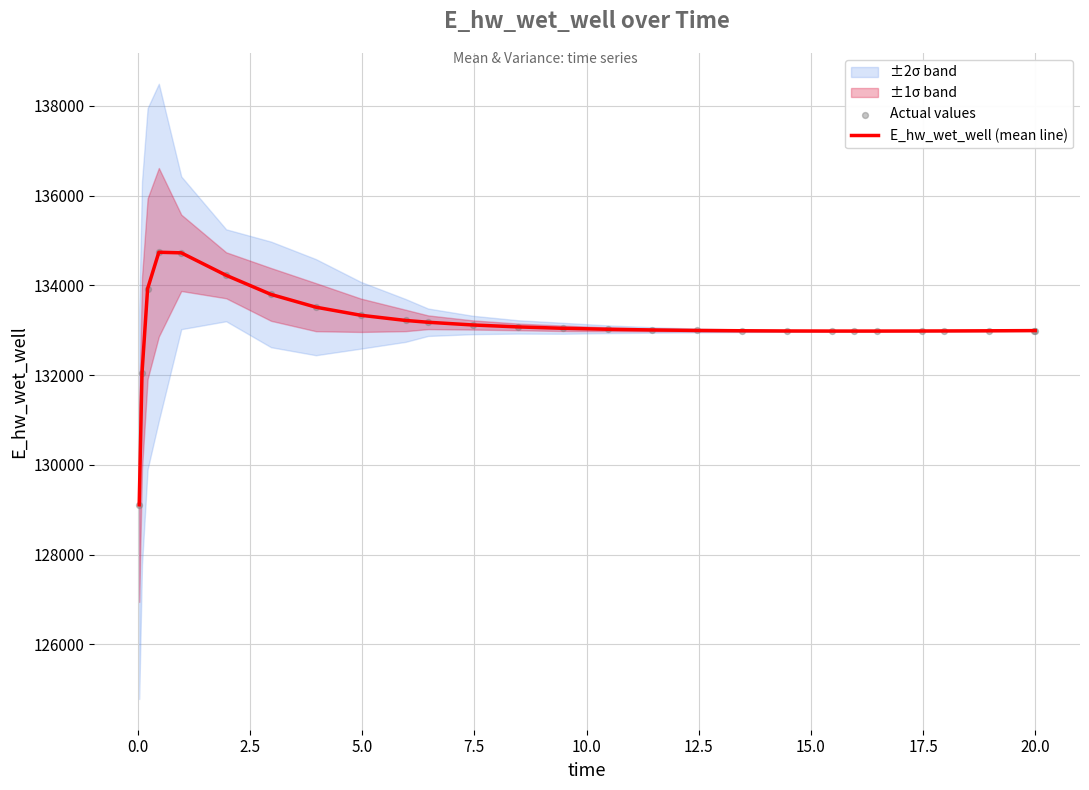

What is the minimum value for E_hw_wet_well (mean line)?

129110.5